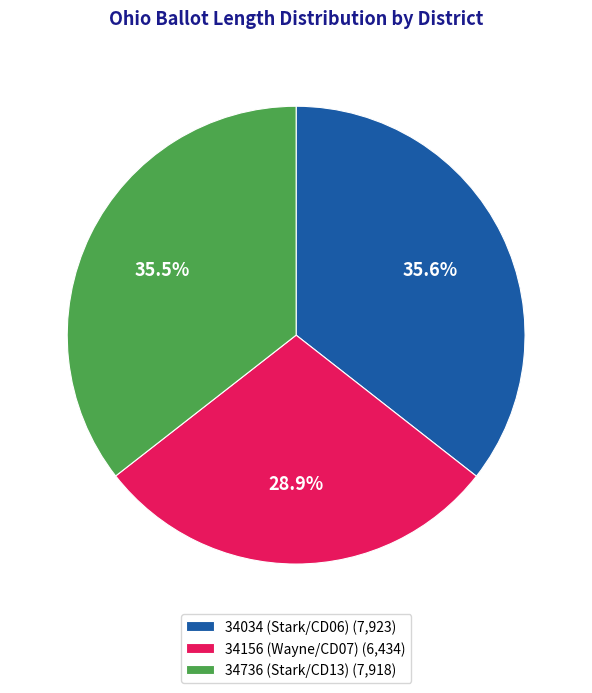

To the nearest percent, what is the combined percentage of 34156 (Wayne/CD07) and 34736 (Stark/CD13)?

64%